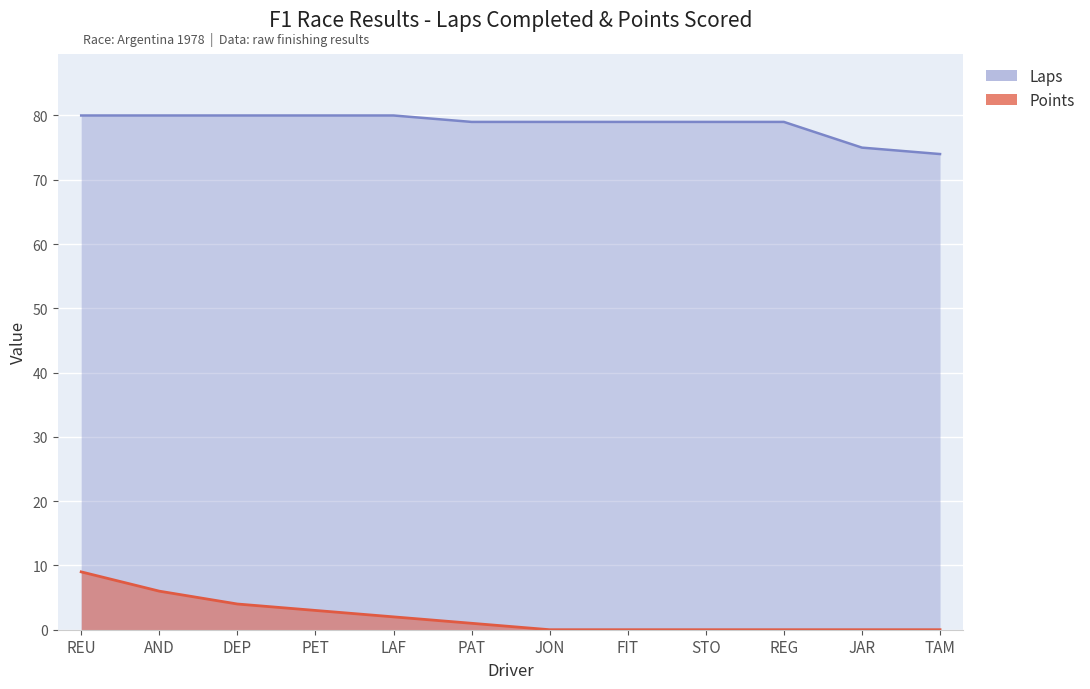

What is the difference between the highest and lowest values at REU?

71